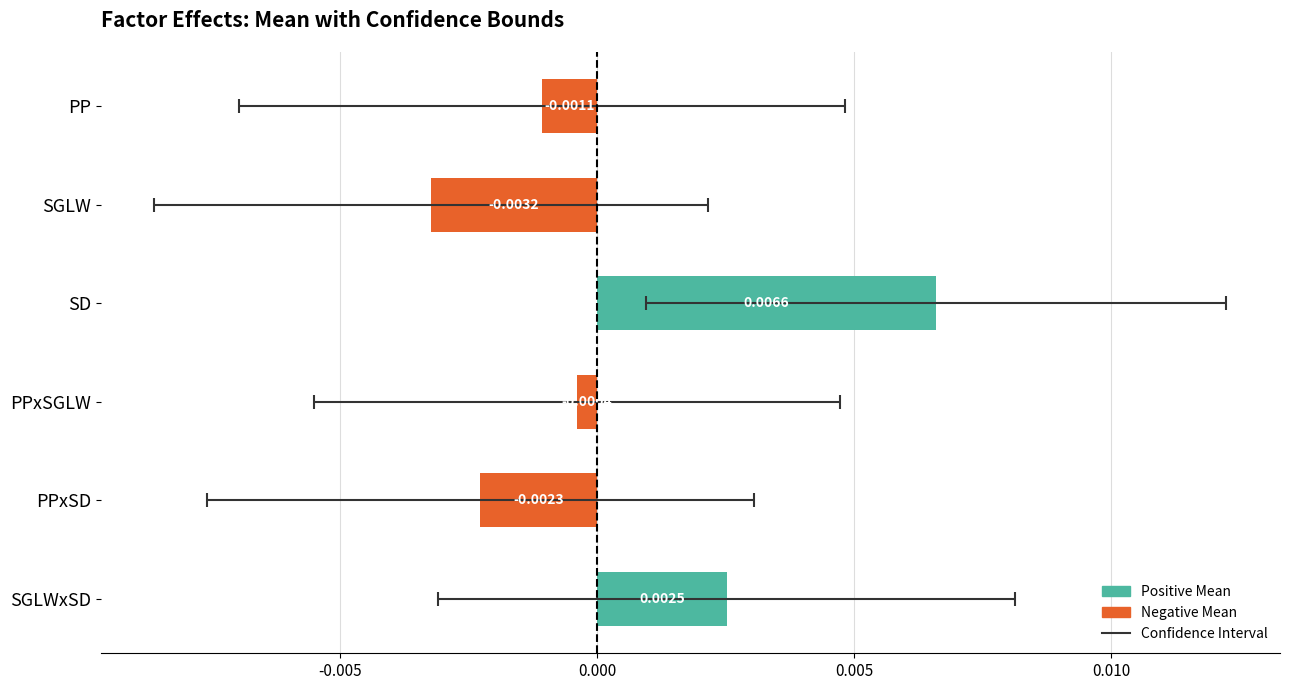

How many categories are shown in the chart?

6